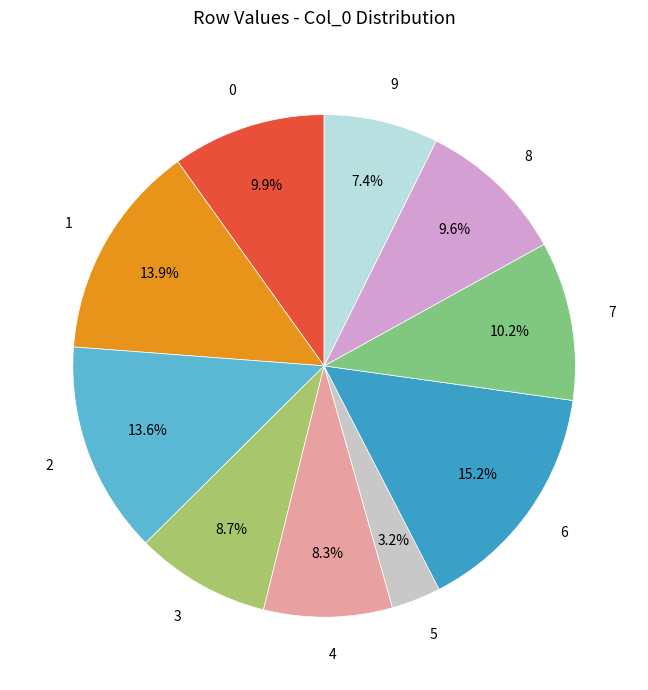

To the nearest percent, what portion does 1 represent?

14%